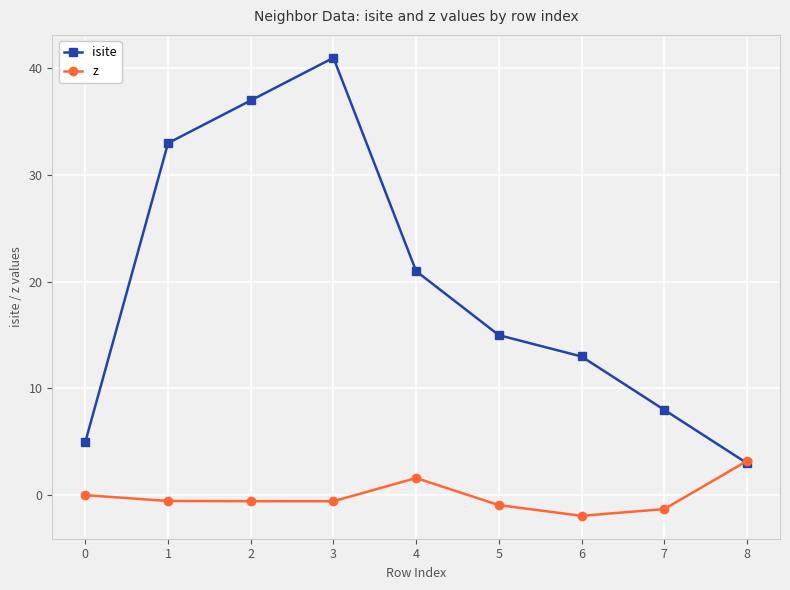

The value of isite at 0 is 5.0. True or false?

True